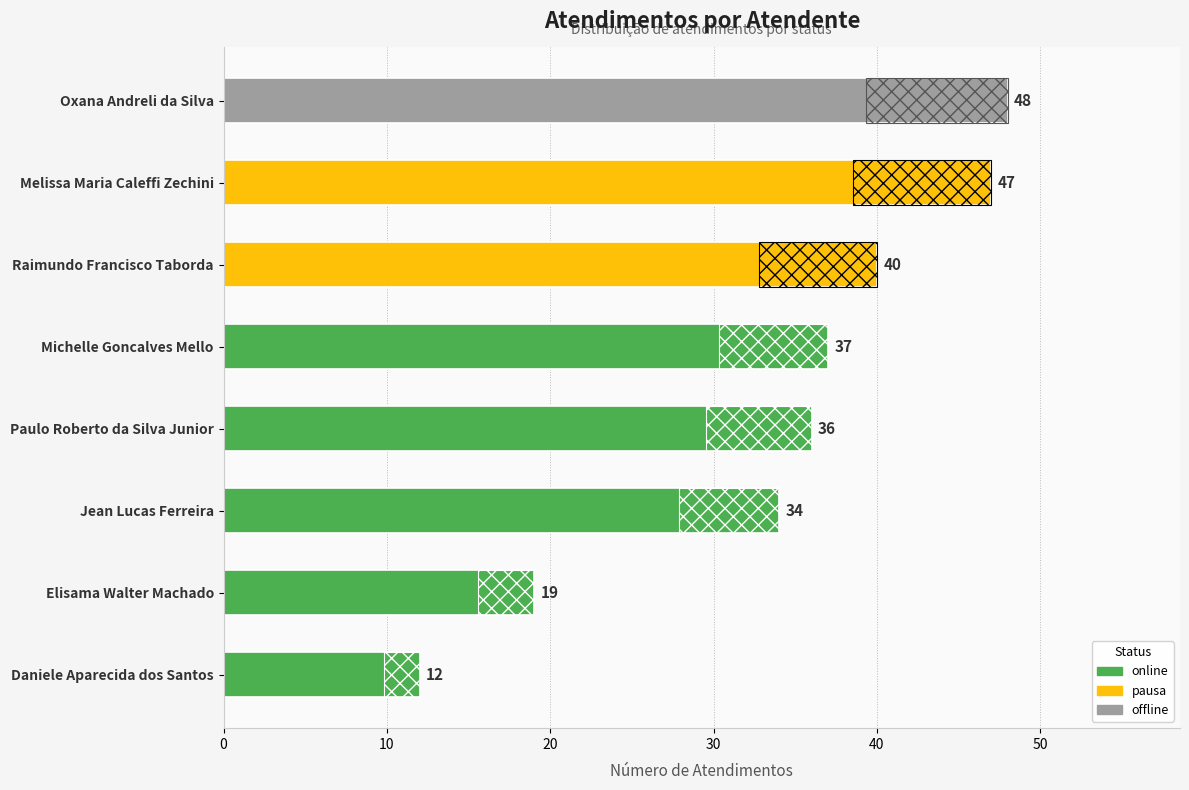

How many values are below 37?

4